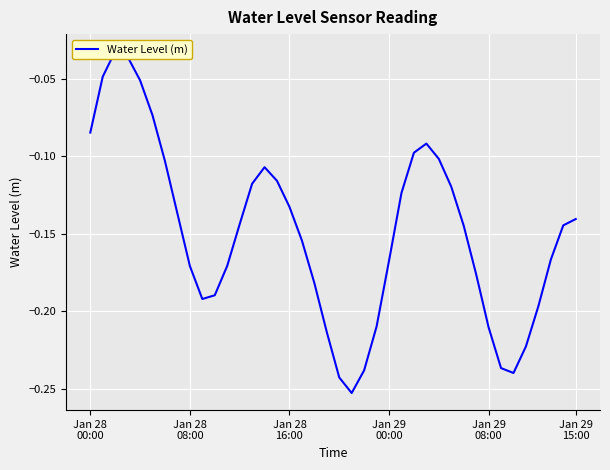

The chart shows a value of -0.2 at 19. True or false?

True